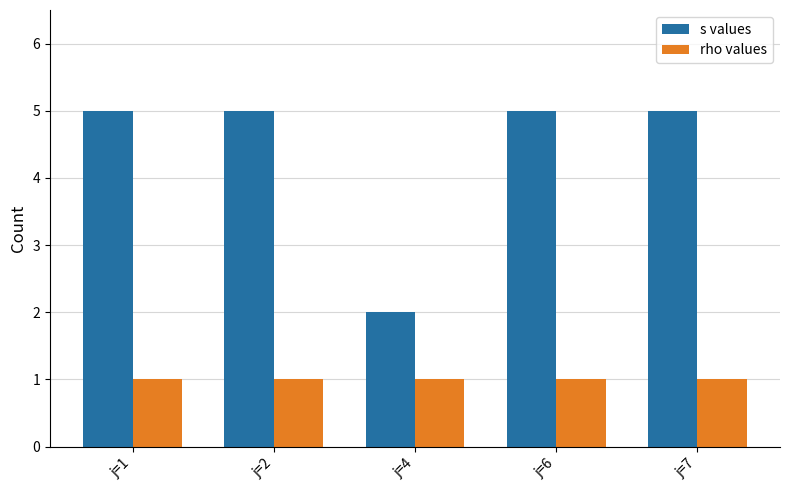

List the series in order of their peak value, highest first.

s values, rho values